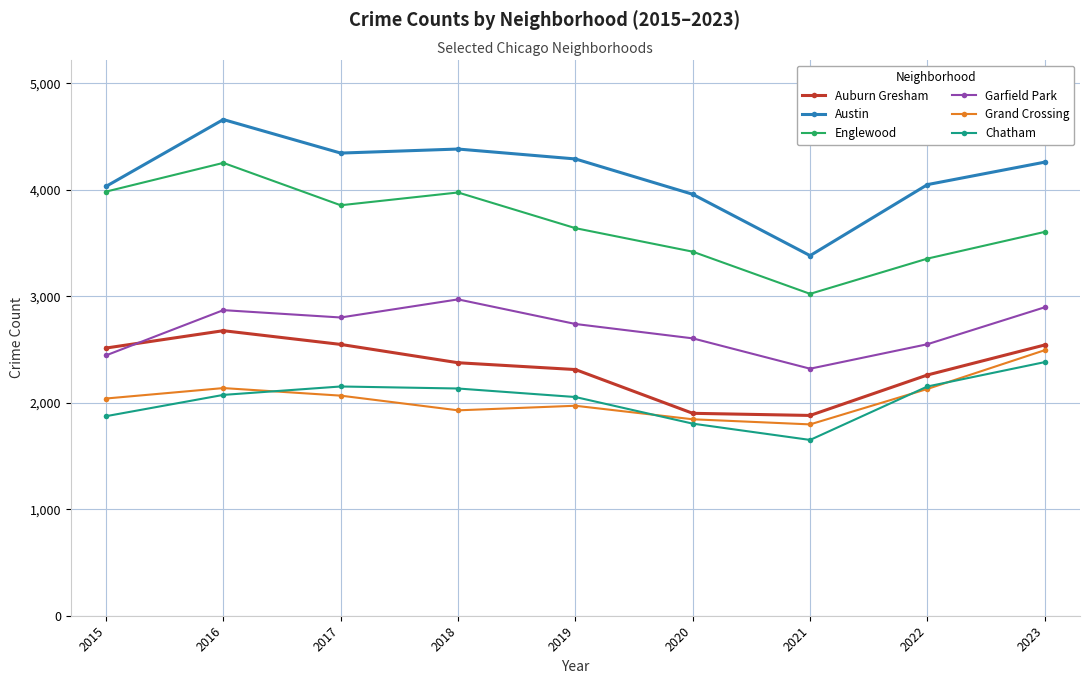

What is the value of the Chatham point at the 3rd from the left?

2153